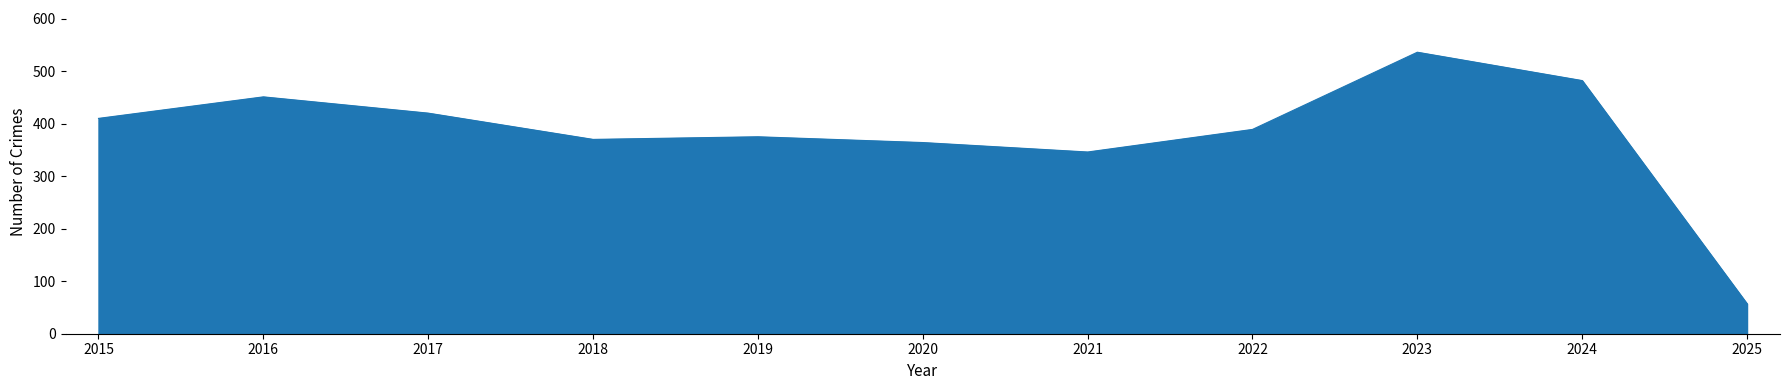

At which category does the chart reach its peak across all series?

2023